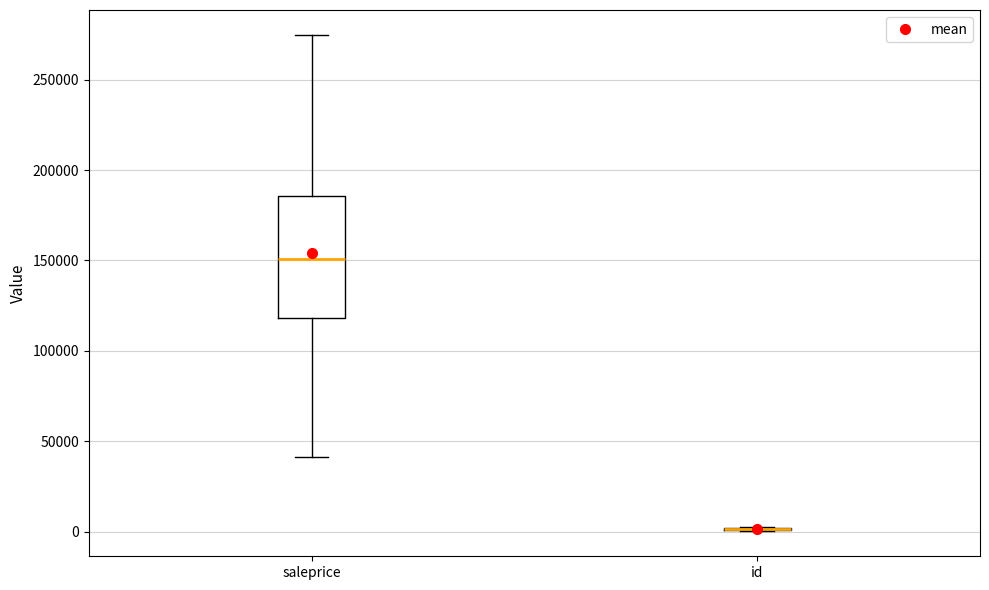

Comparing the boxes themselves (not the whiskers), which one is the tallest?

saleprice